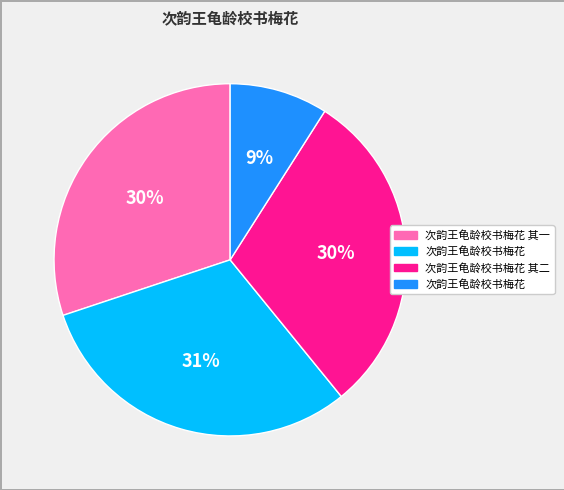

Is there any slice that represents more than half of the pie?

No